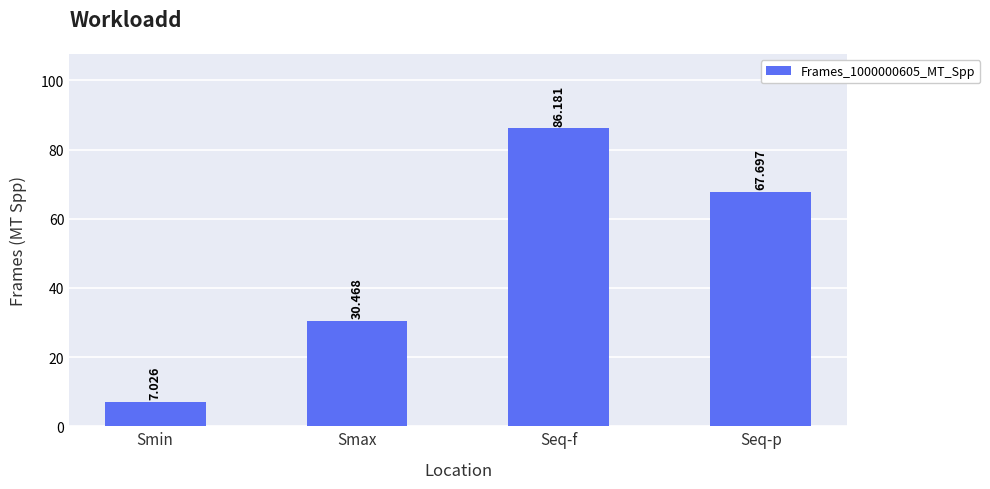

Reading left to right, list all the values displayed in this chart.

Smin=7.0	Smax=30.5	Seq-f=86.2	Seq-p=67.7